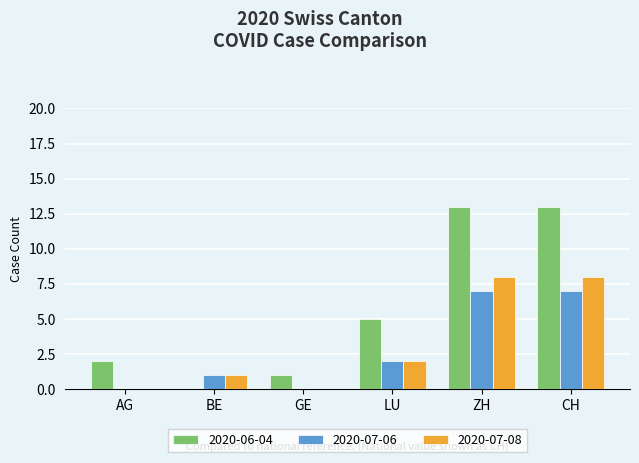

Which series has the largest total across all categories?

2020-06-04